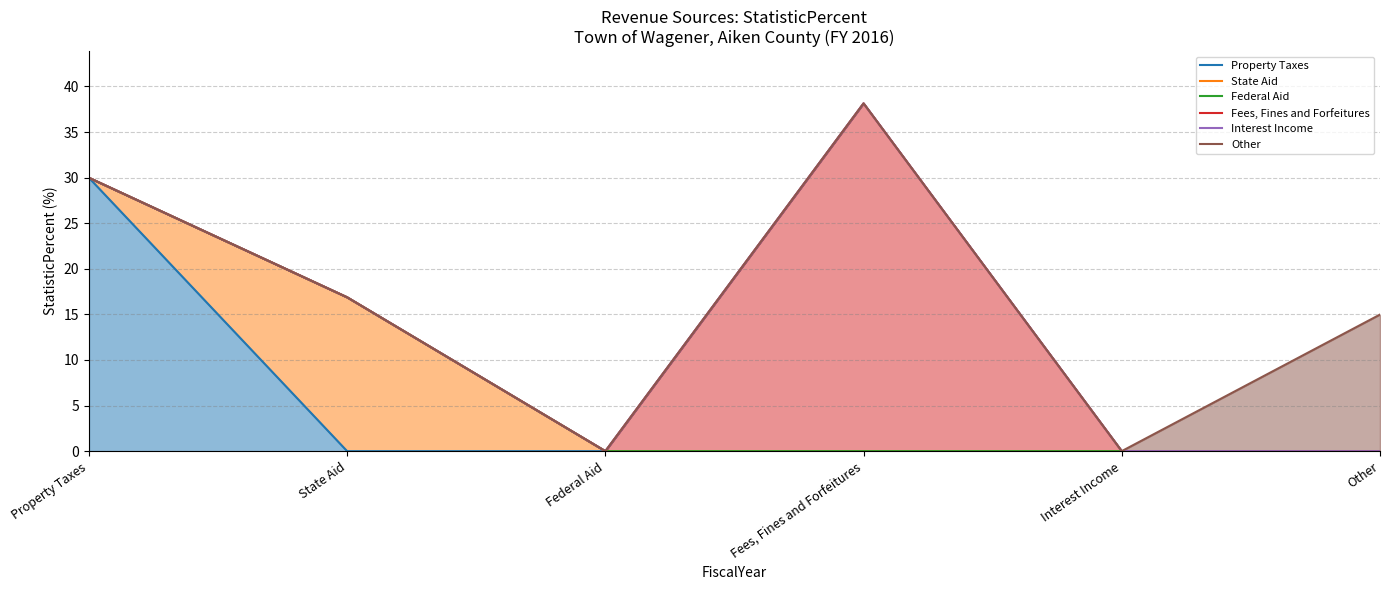

What are all the series names shown in the legend?

Property Taxes, State Aid, Federal Aid, Fees, Fines and Forfeitures, Interest Income, Other